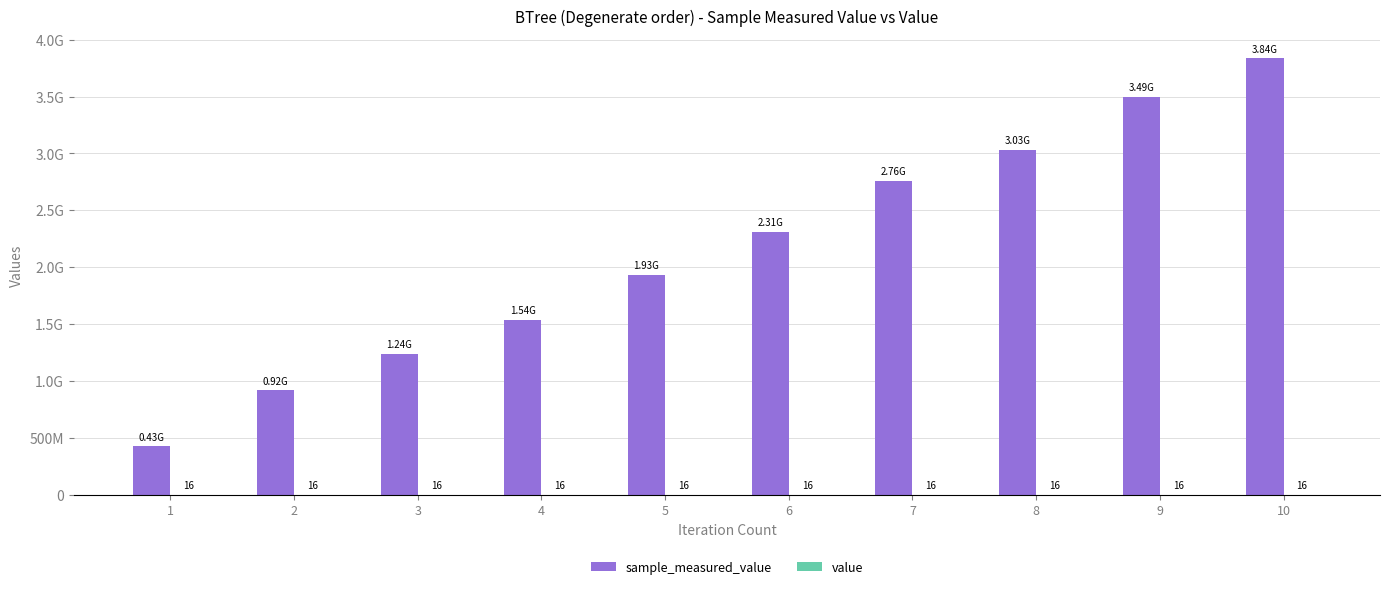

Are the bars grouped side by side (vs. stacked)?

Yes